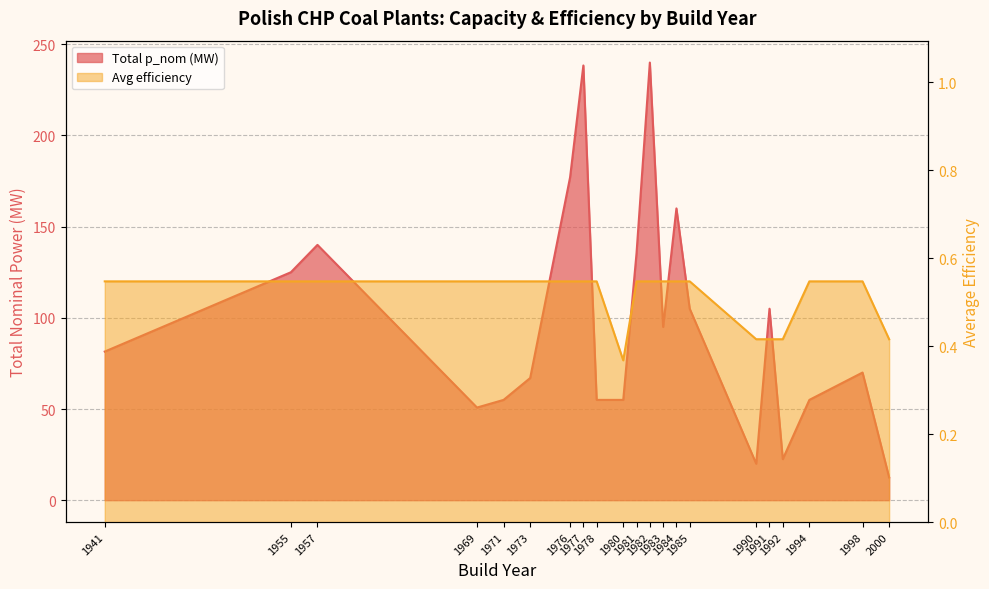

True or false: Avg efficiency and Total p_nom (MW) intersect in this chart.

False